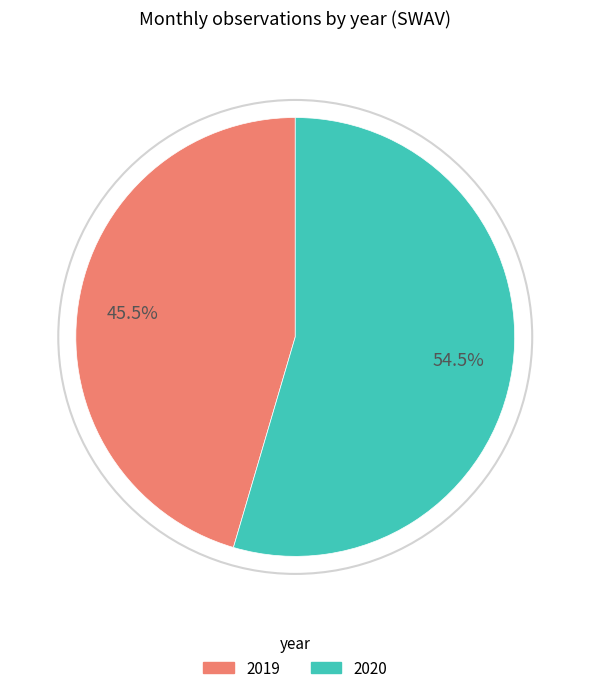

Does any single category account for the majority?

Yes